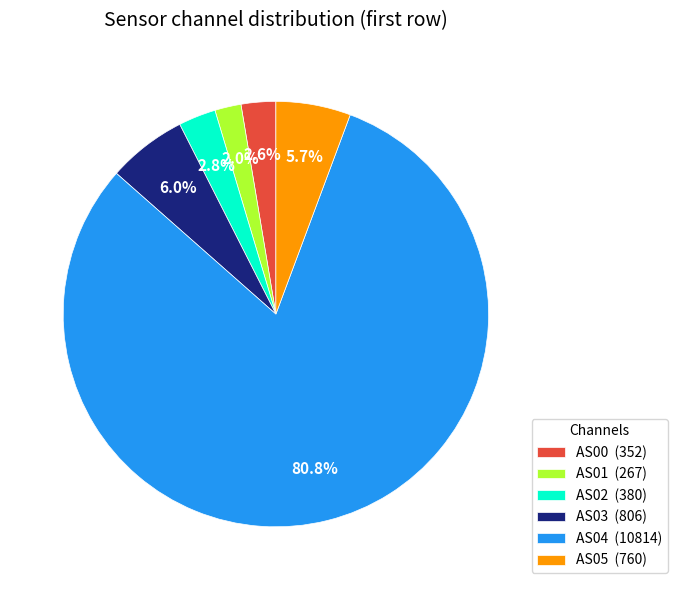

To the nearest percent, what is the difference between the largest and smallest slice percentages?

79%